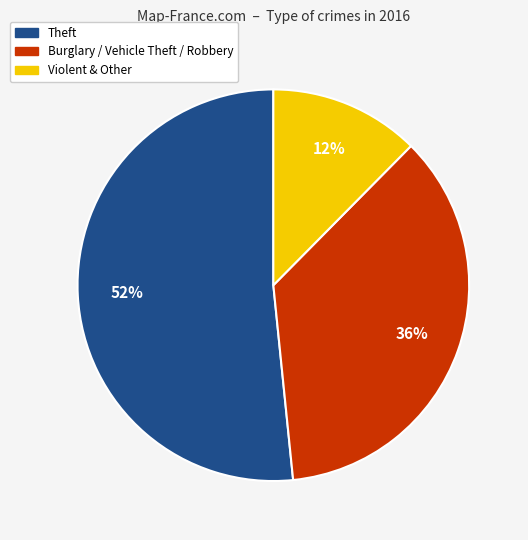

Count the number of slices in the pie.

3